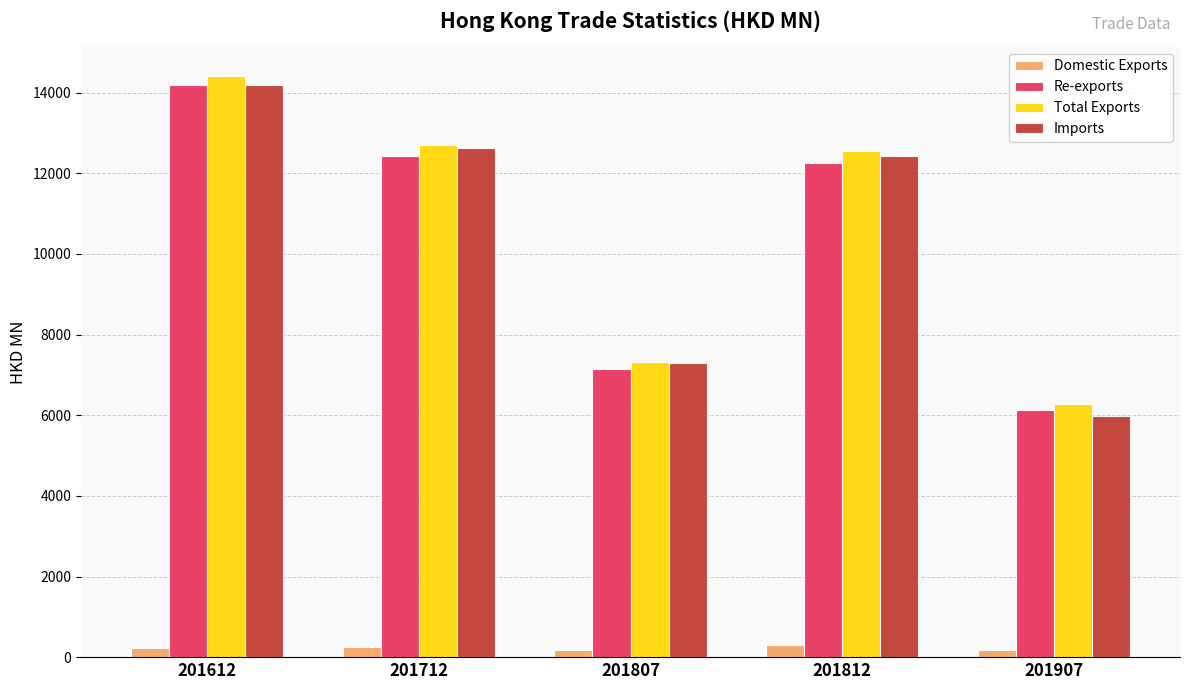

Is the value of Total Exports at 201907 greater than the value of Imports at 201807?

No